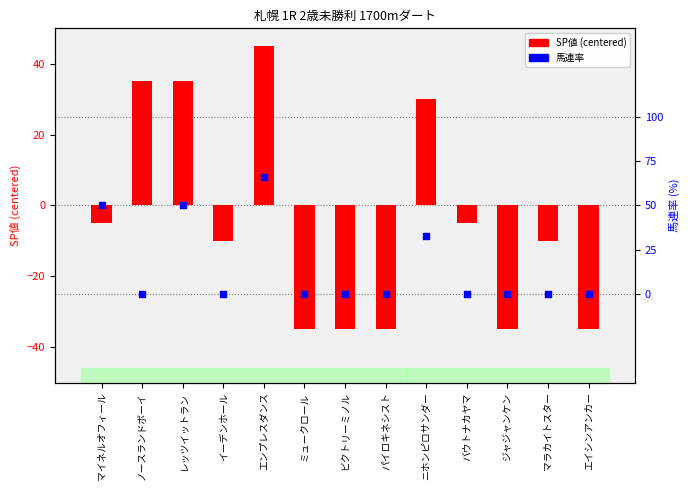

Which series contains the highest Y value?

SP値 (centered)